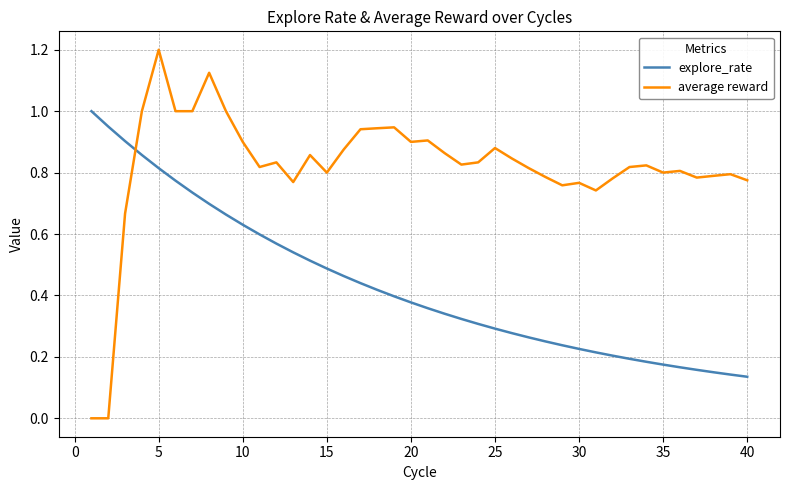

Does the chart have visible grid lines?

Yes